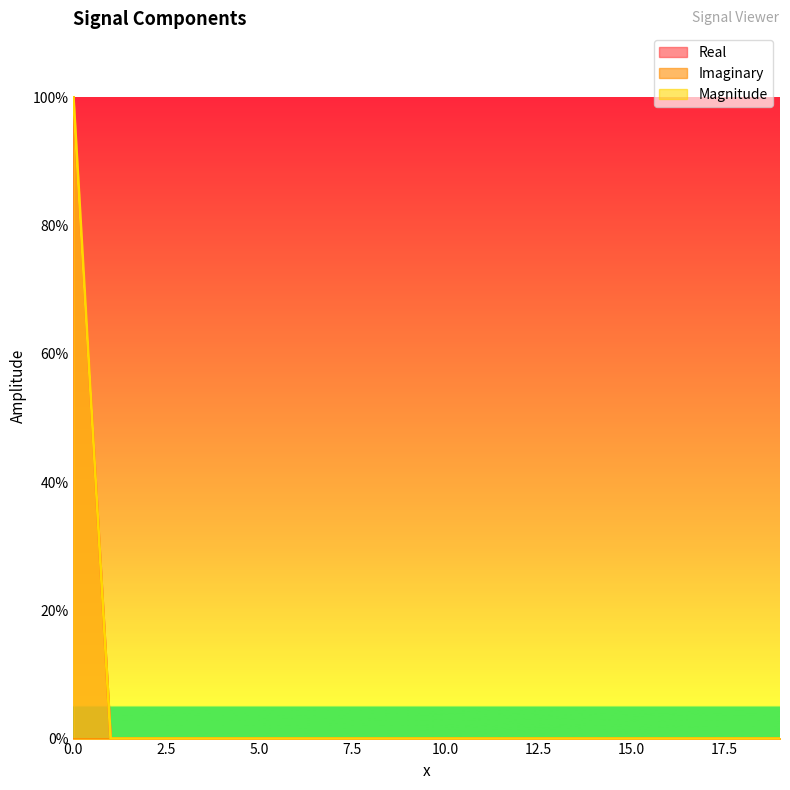

Does the chart display data point markers on the line(s)?

No